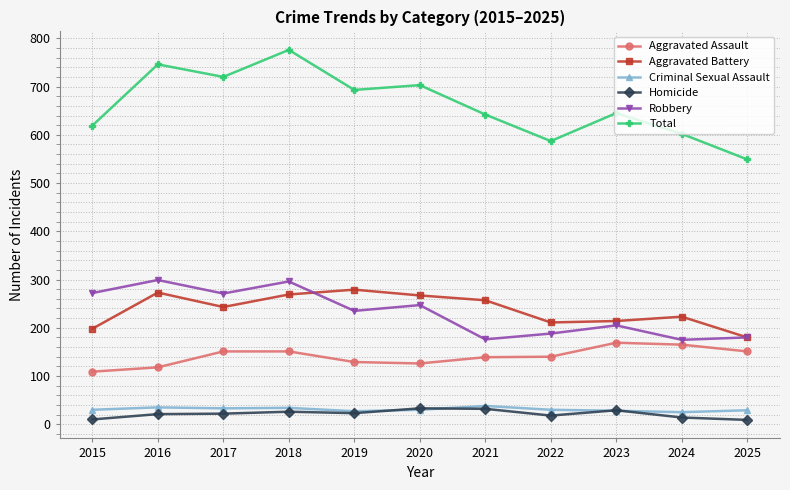

True or false: Homicide and Aggravated Battery cross at least once.

False